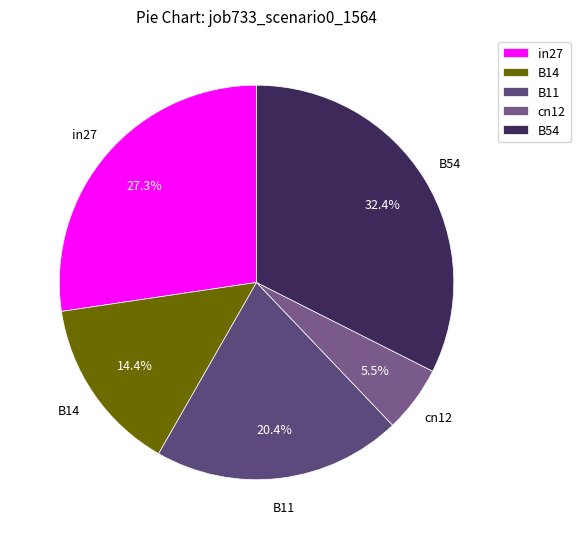

To the nearest percent, what is the average slice percentage?

20%